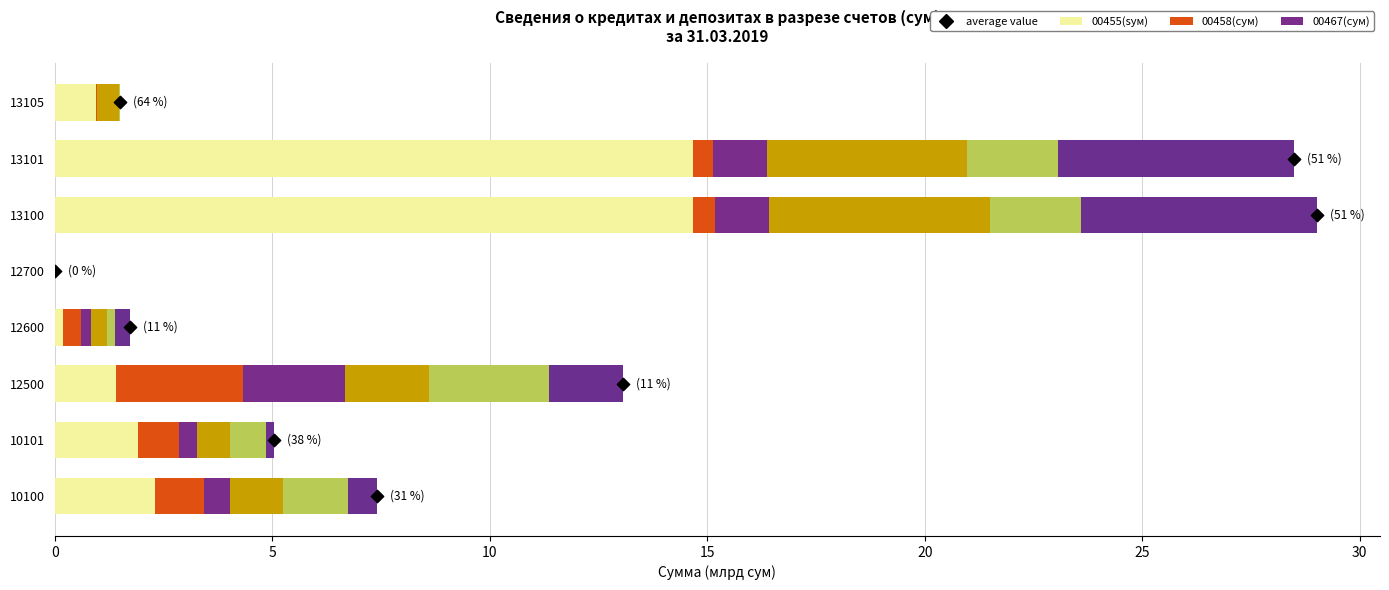

Which series has the widest spread of Y values?

00455(sум)